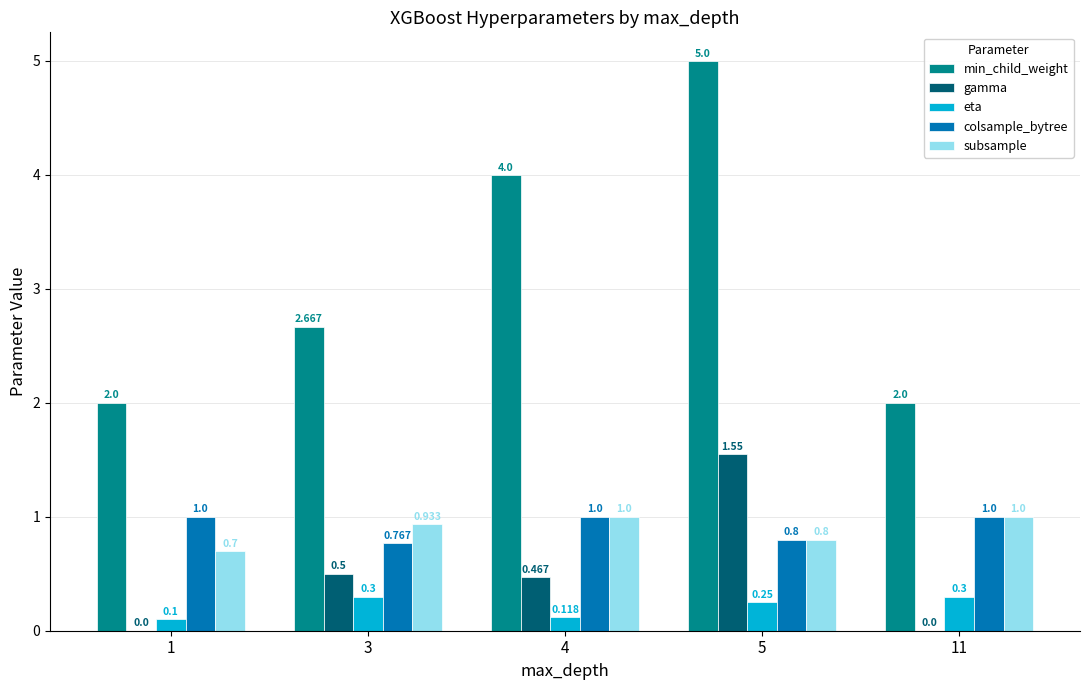

What is the spread (max minus min) of values at 4?

3.9